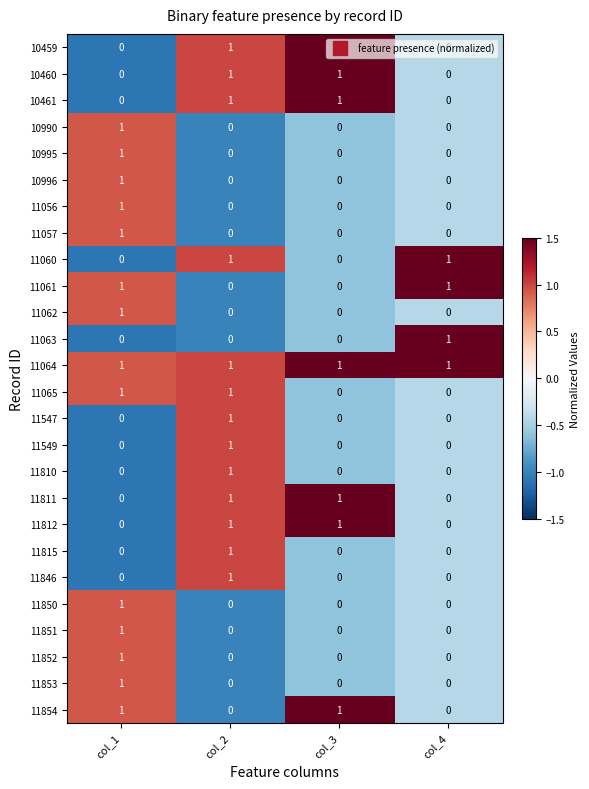

The value of 10990 at col_2 is 0. True or false?

True